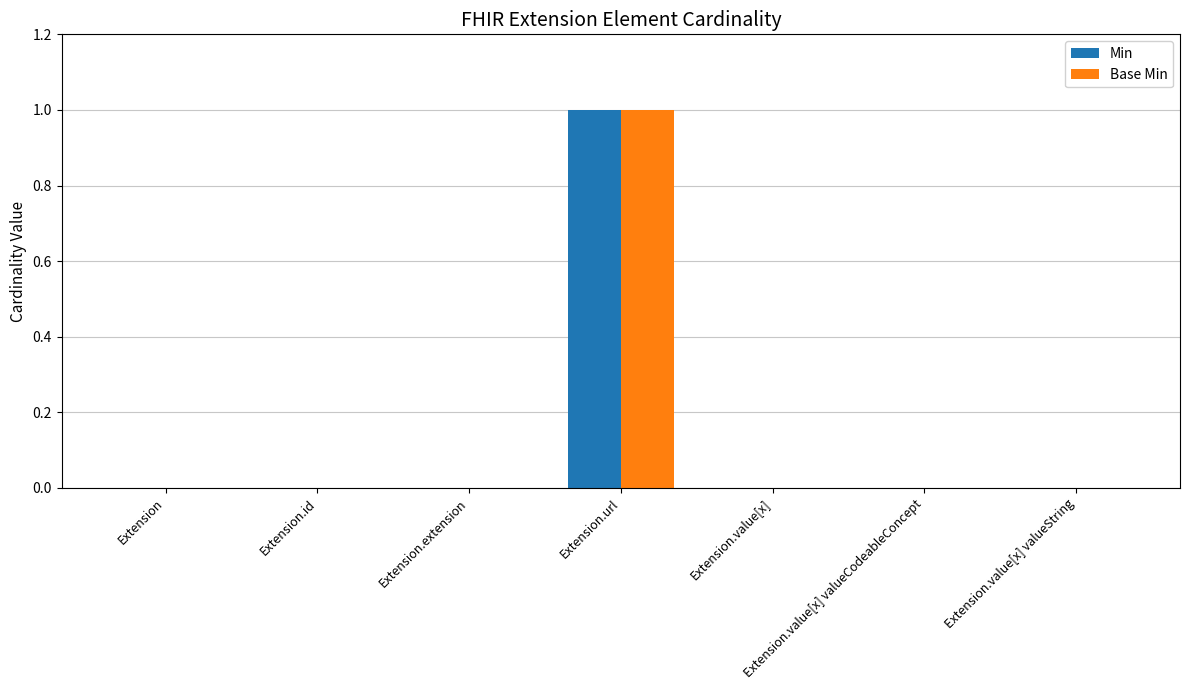

The value of Base Min at Extension.id is -1. True or false?

False